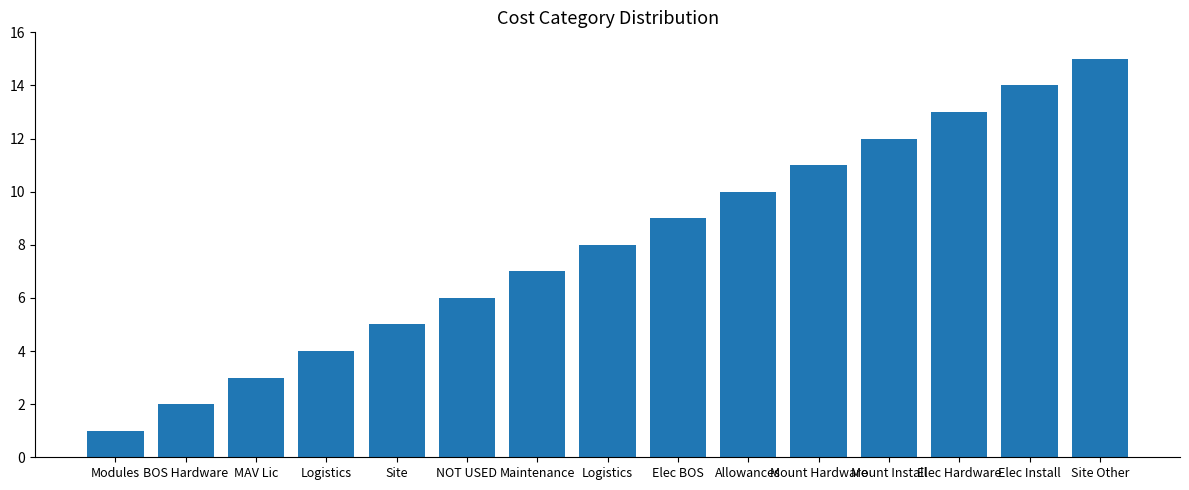

Does the chart contain any negative values?

No